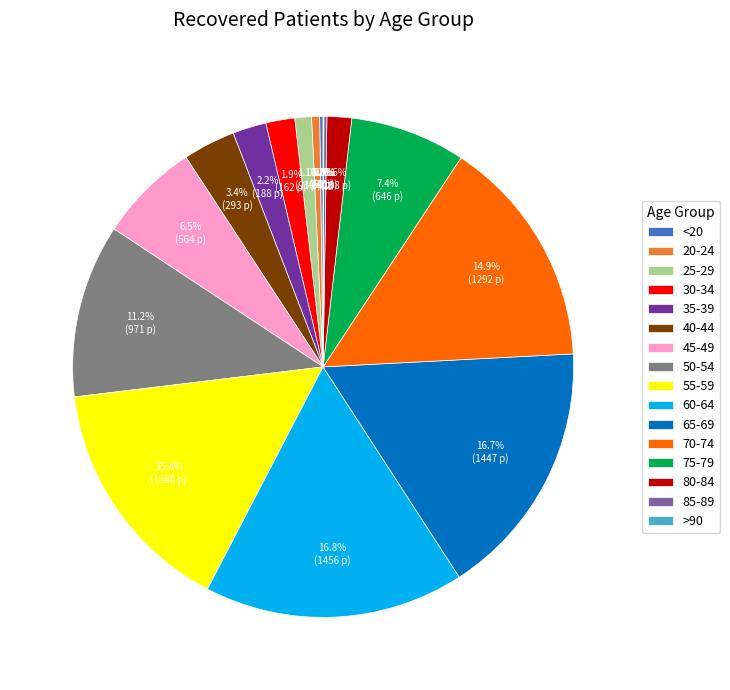

Is 55-59 the majority of the pie?

No